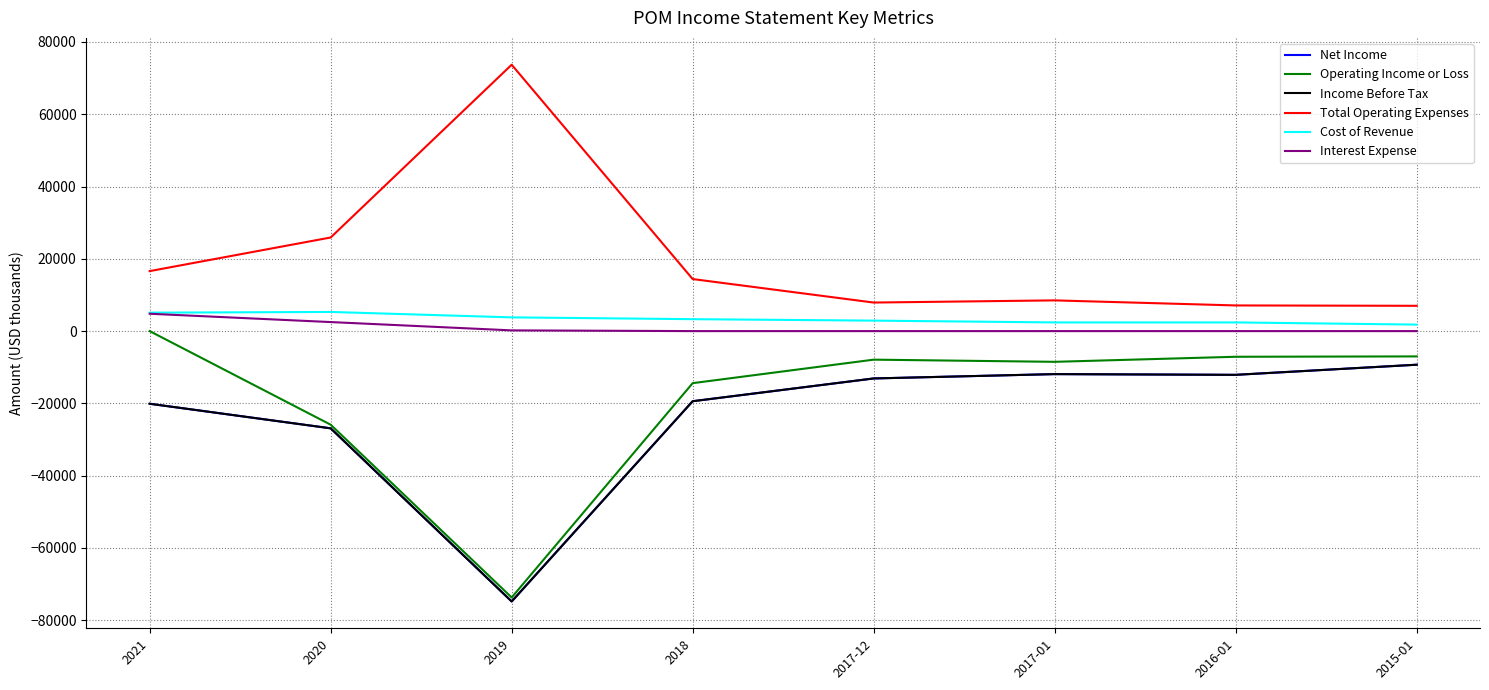

What is the difference between the highest and lowest values at 2017-12?

21000